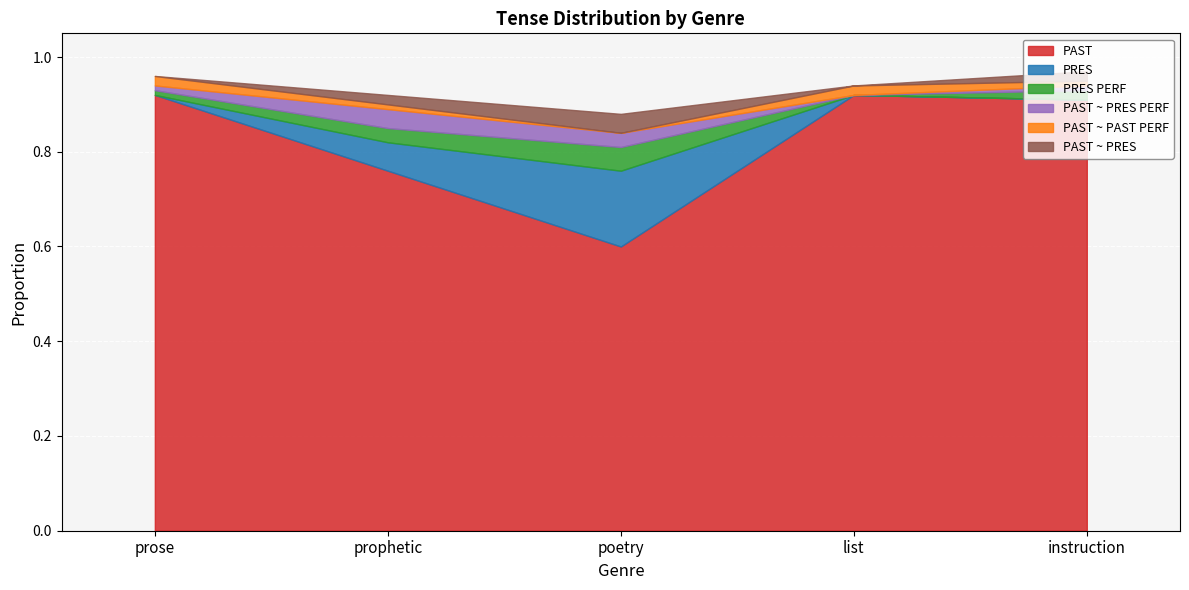

Is it true that PRES PERF equals 0.0 at poetry?

False